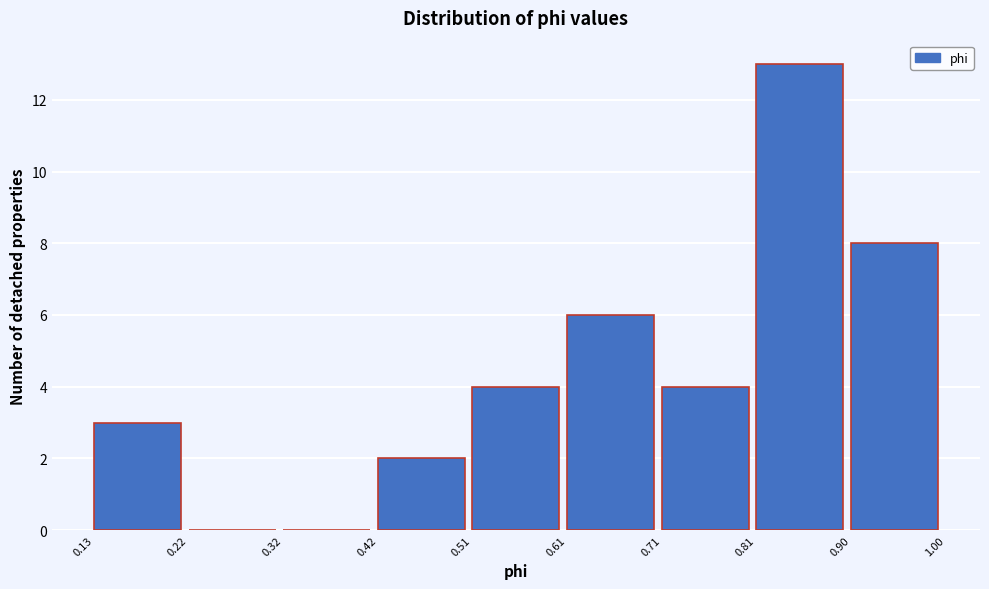

Which range on the x-axis has the tallest bar?

0.81 to 0.90